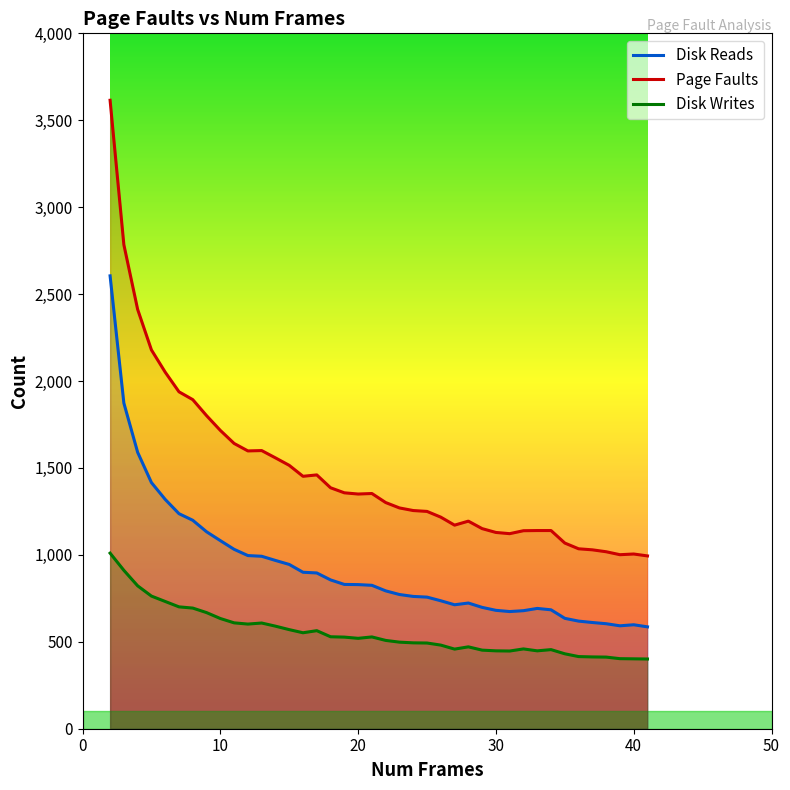

True or false: Disk Reads and Disk Writes intersect in this chart.

False